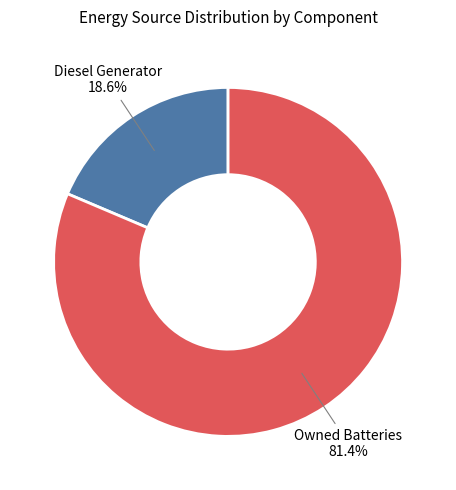

Which category has the biggest portion of the pie?

Owned Batteries